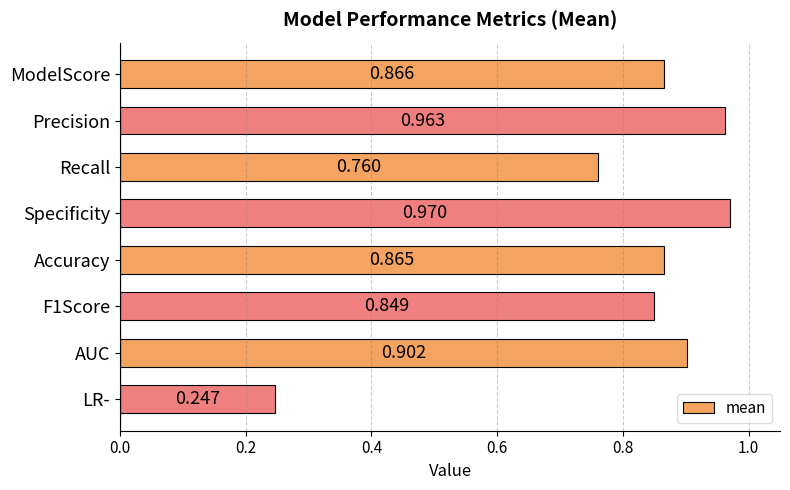

List the labels in order of value, smallest first.

LR-, Recall, F1Score, Accuracy, ModelScore, AUC, Precision, Specificity